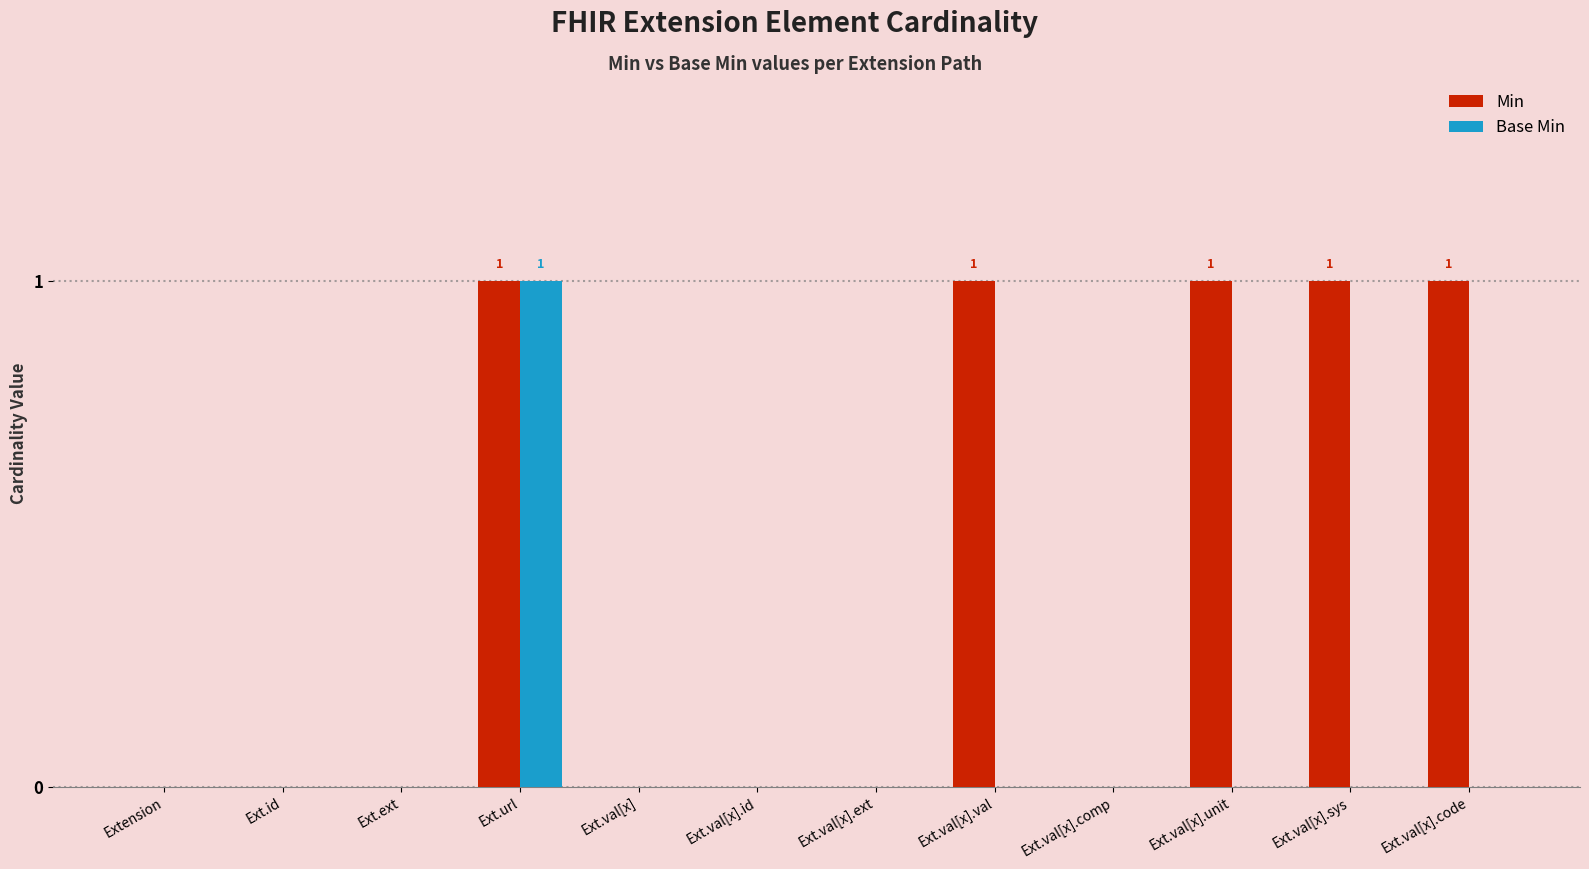

The value of Min at Ext.id is 0. True or false?

True